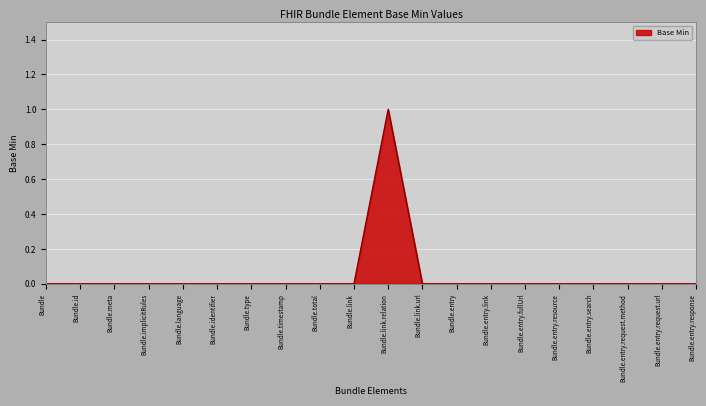

How many categories are shown in the chart?

20